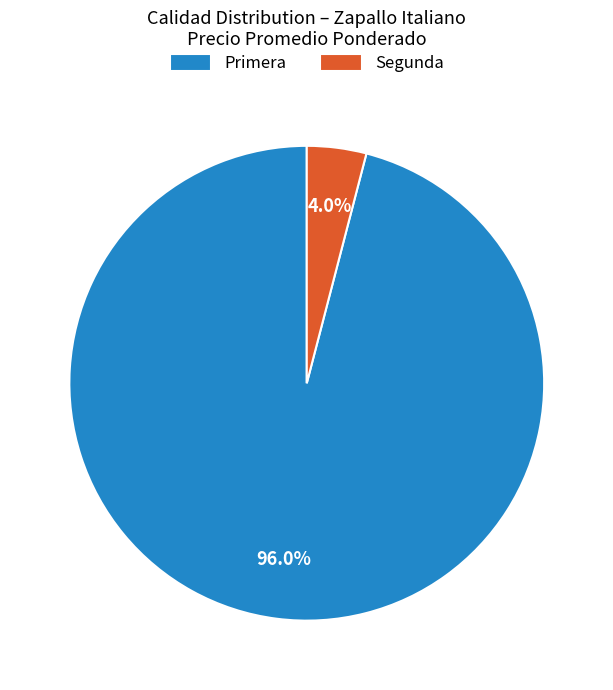

What is the majority slice?

Primera